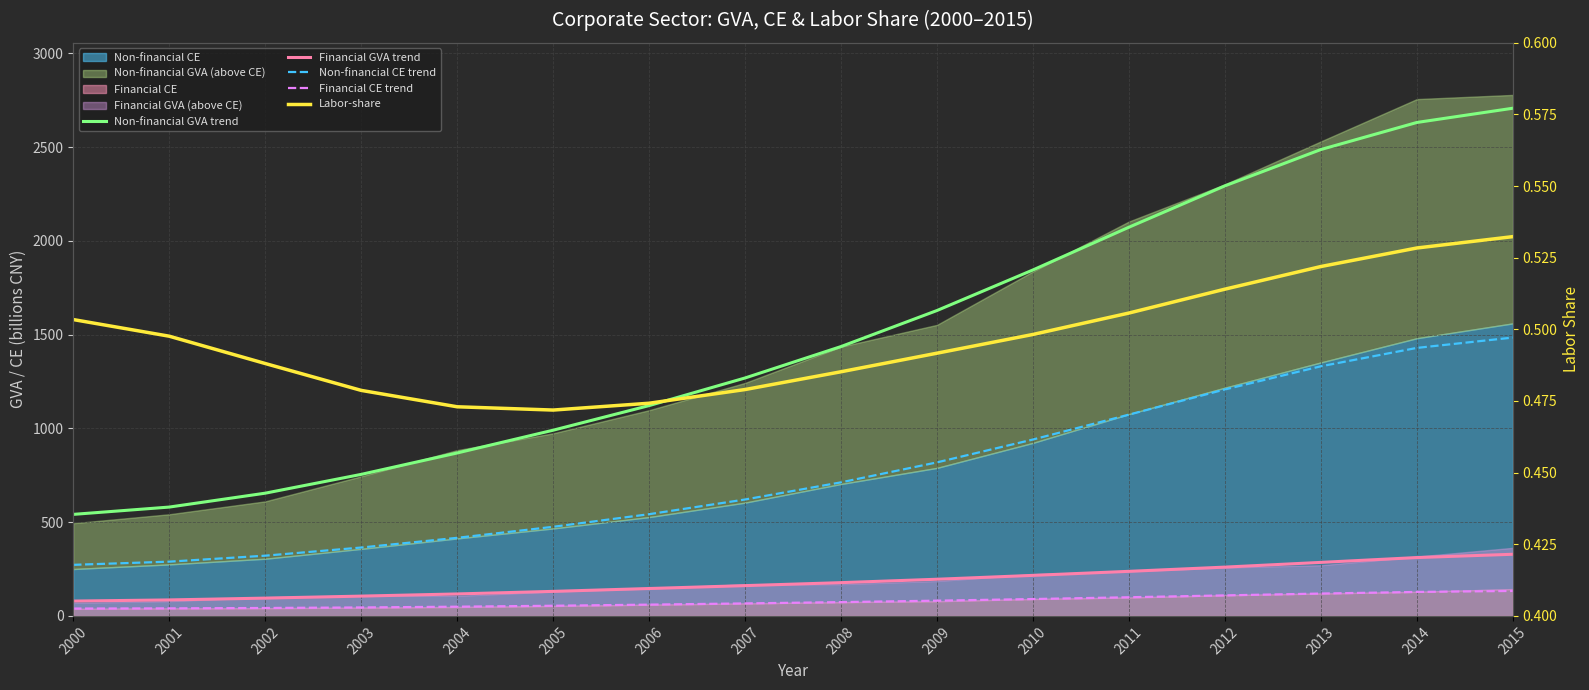

True or false: Non-financial GVA trend has more than 2 points higher than both neighbors.

False